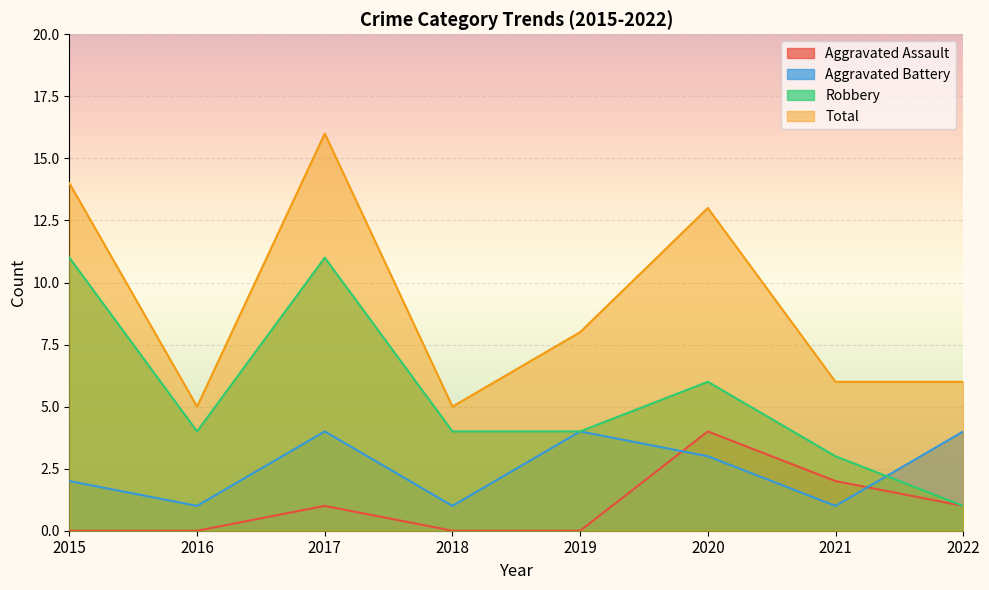

How many lines are shown in the chart?

4